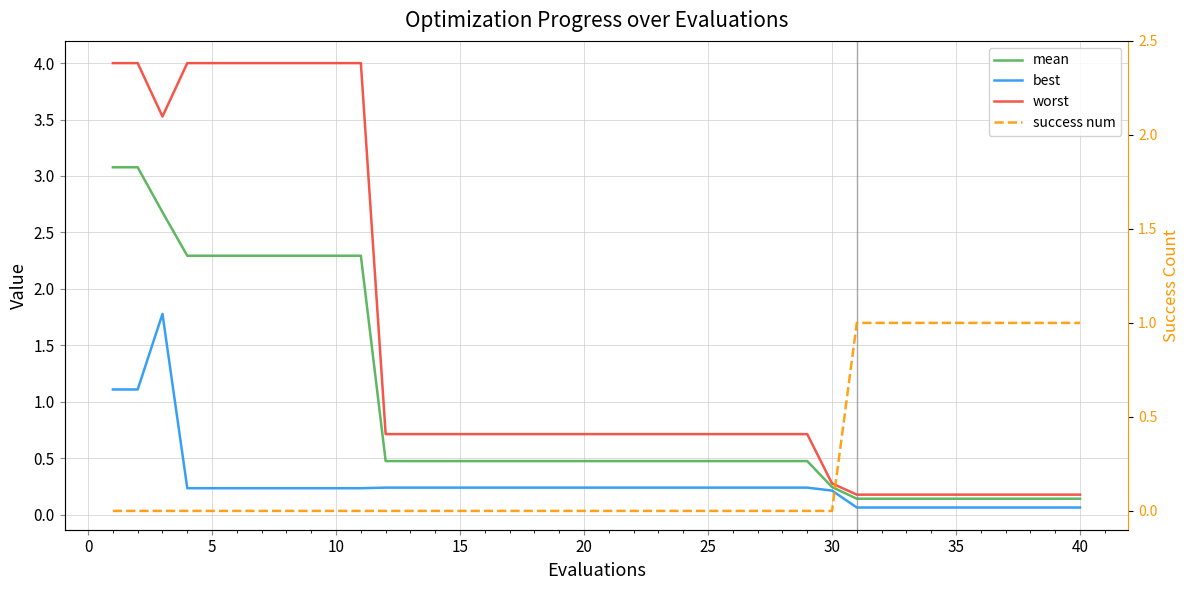

What is the difference between the second highest and second lowest values in the mean series?

2.9